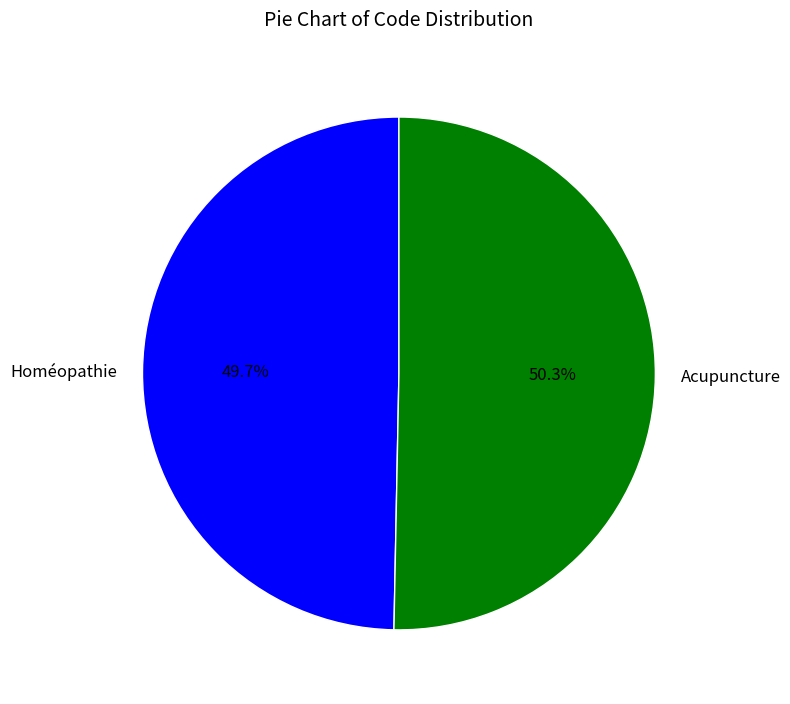

Is it true that Homéopathie is 50% of the pie?

True